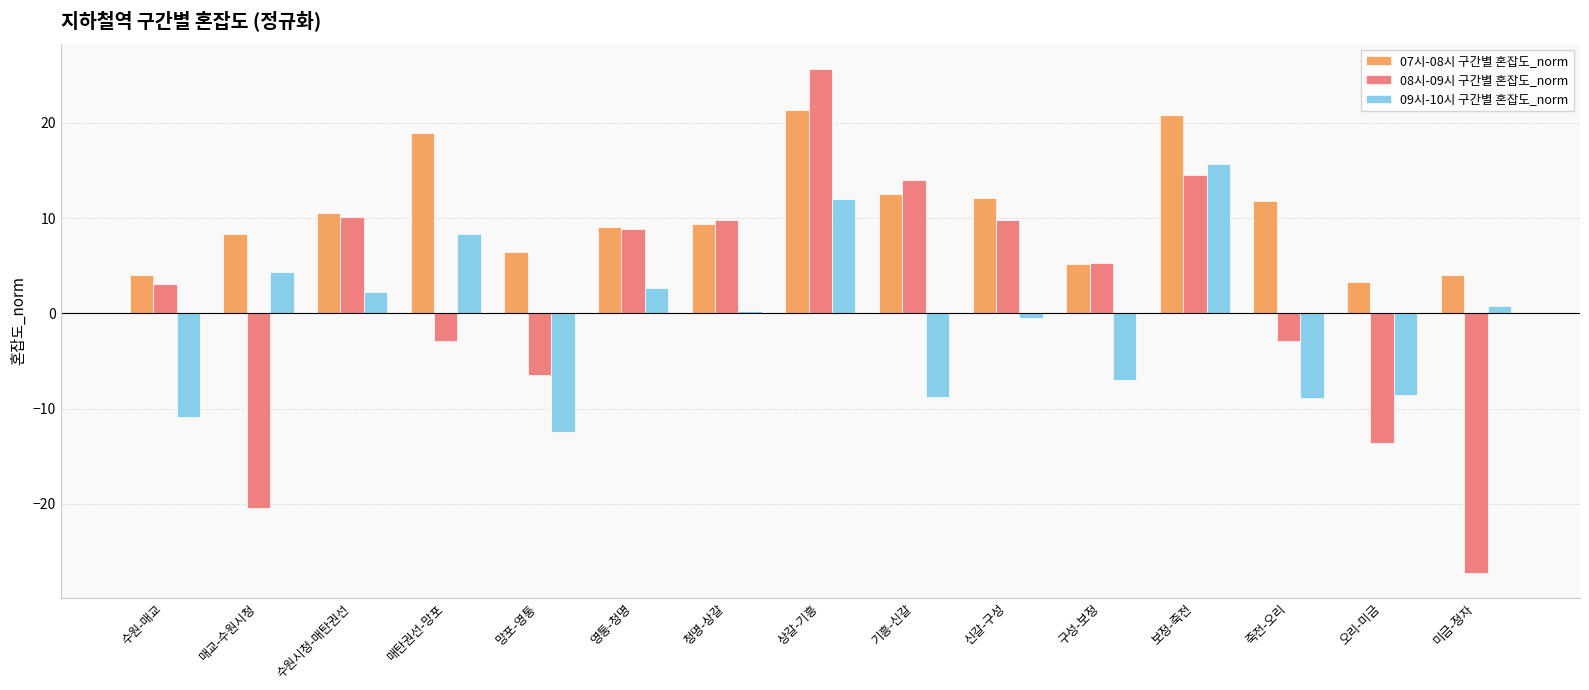

What are all the series names shown in the legend?

07시-08시 구간별 혼잡도_norm, 08시-09시 구간별 혼잡도_norm, 09시-10시 구간별 혼잡도_norm